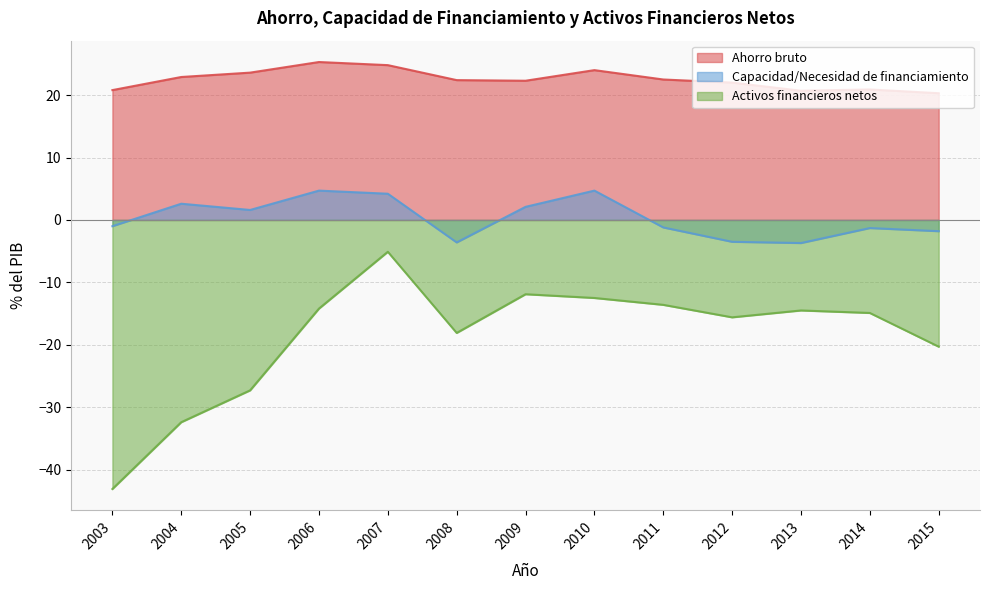

Which series changed the most between 2005 and 2011?

Activos financieros netos